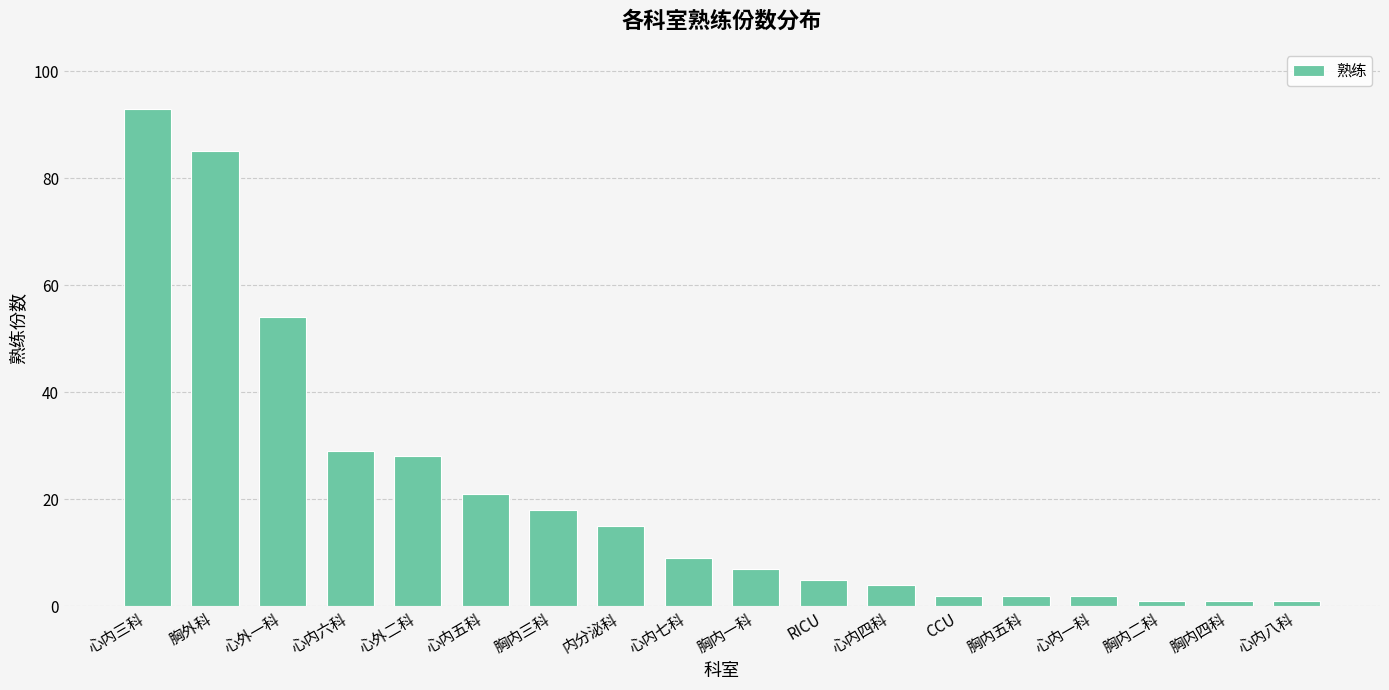

What is the smallest value displayed?

1